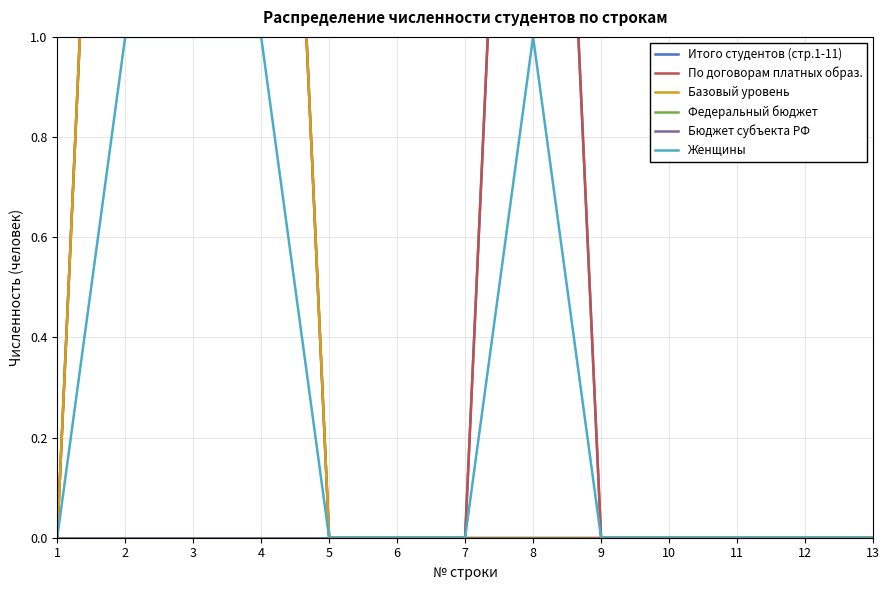

Does the chart have visible grid lines?

Yes